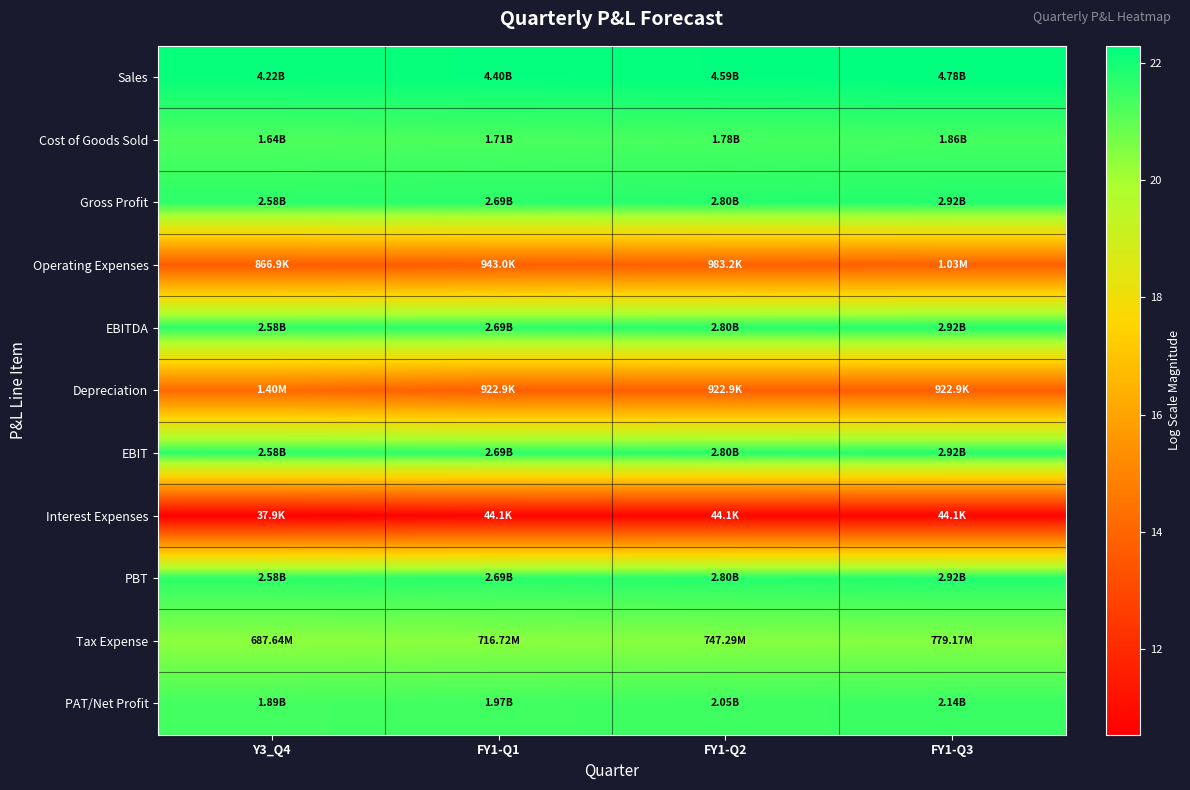

Which has a higher value, FY1-Q3 or FY1-Q1?

FY1-Q3